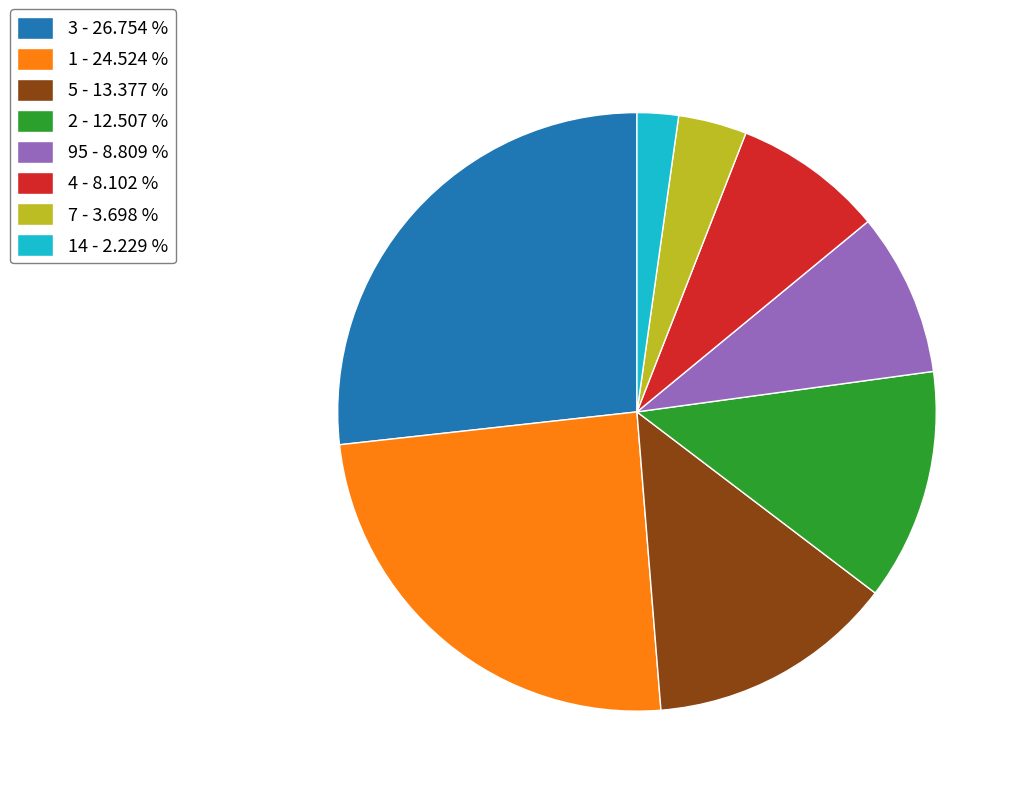

Is there any slice that represents more than half of the pie?

No